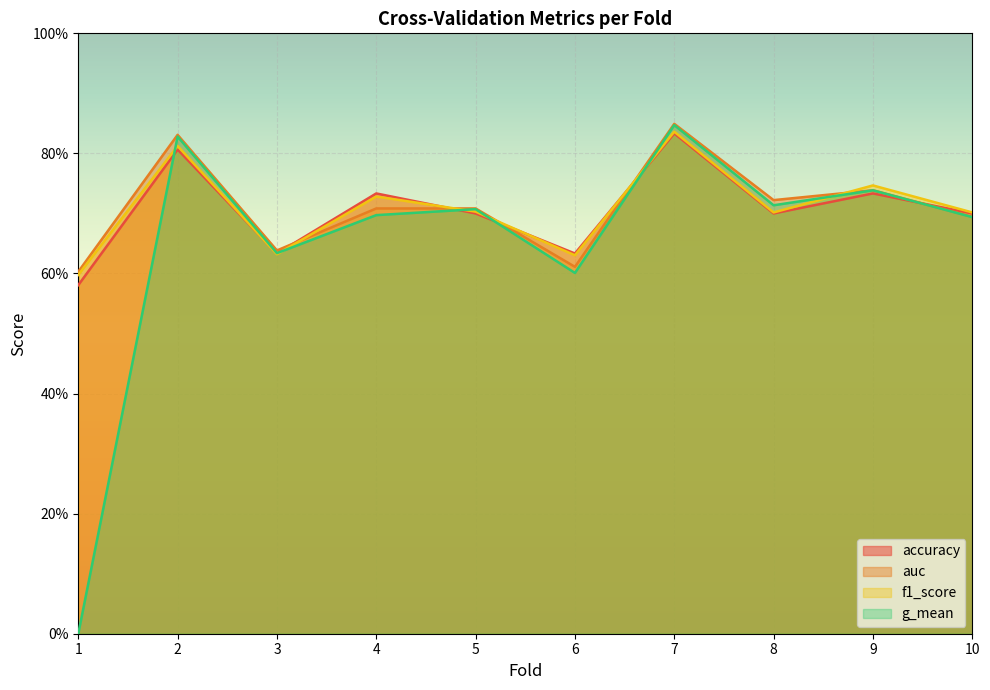

Where do accuracy and f1_score first cross each other?

2 and 3